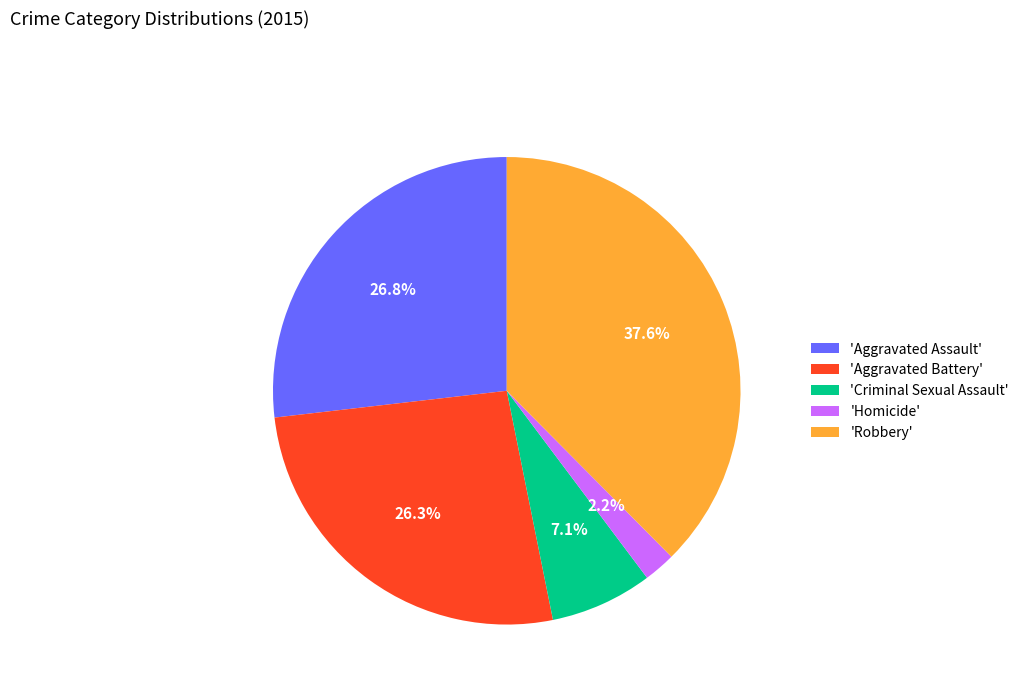

What is the smallest slice in the pie chart?

'Homicide'